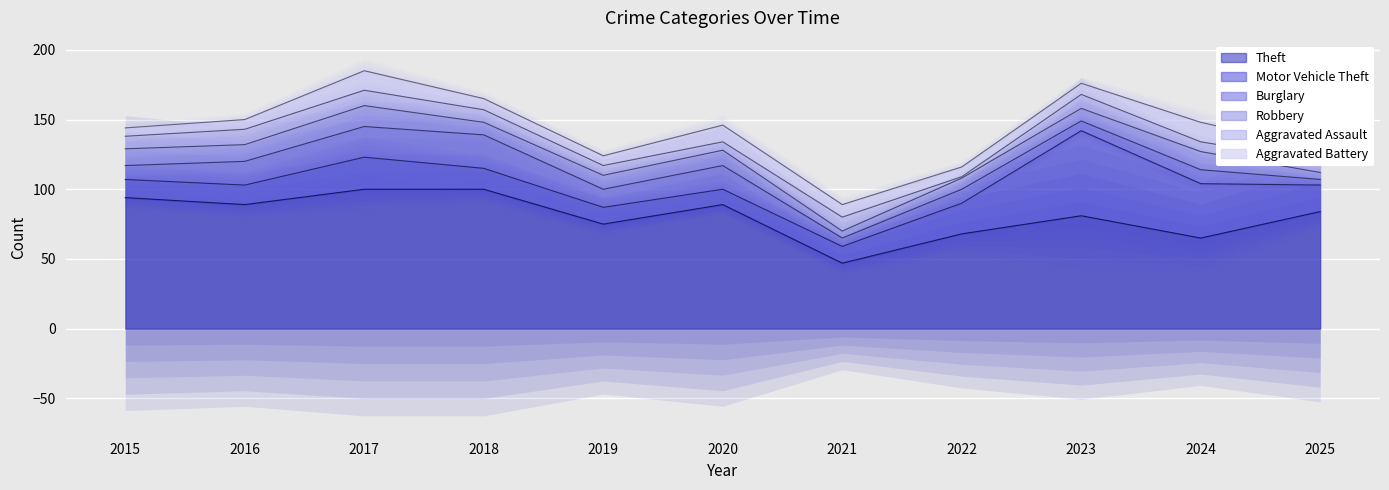

True or false: Aggravated Assault and Theft cross at least once.

False